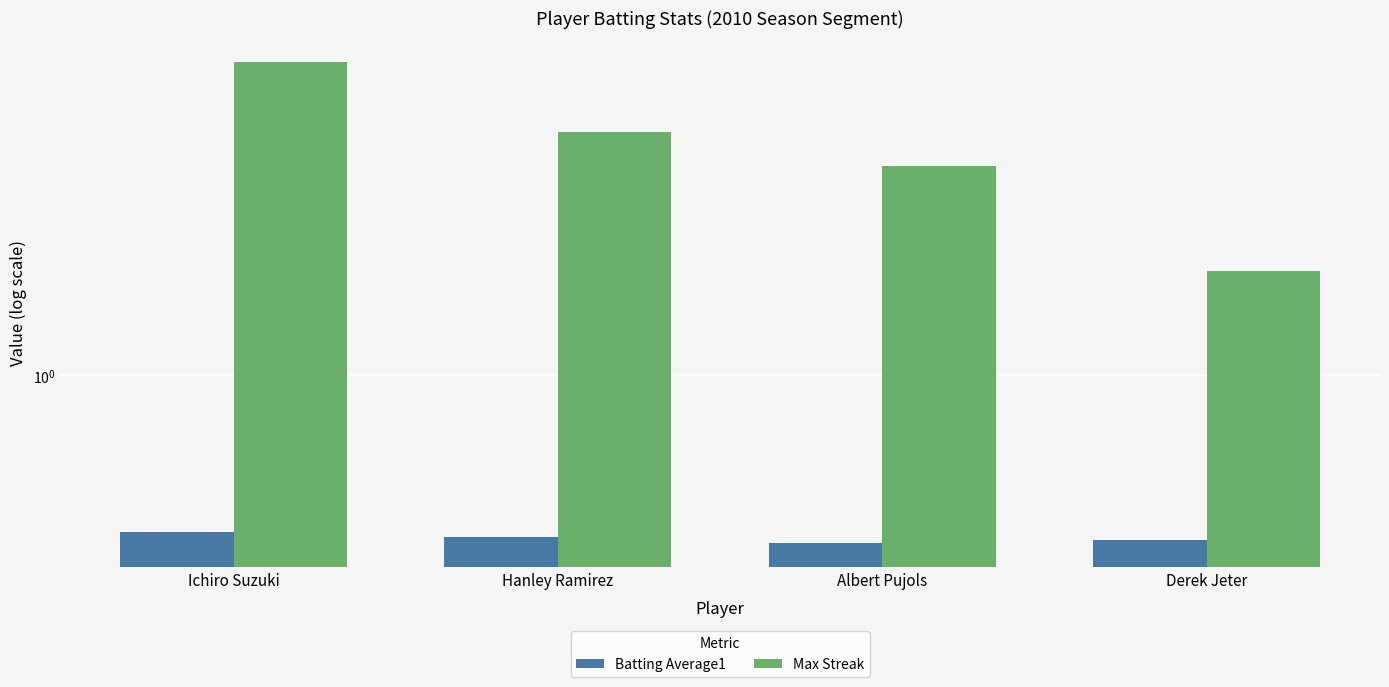

What is the total value across all series at Derek Jeter?

2.3